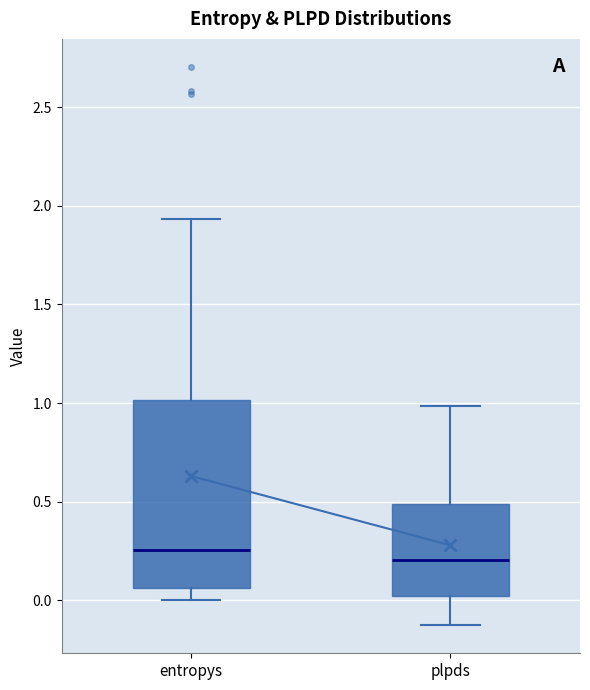

Which box is the tallest, from its lower edge to its upper edge?

entropys